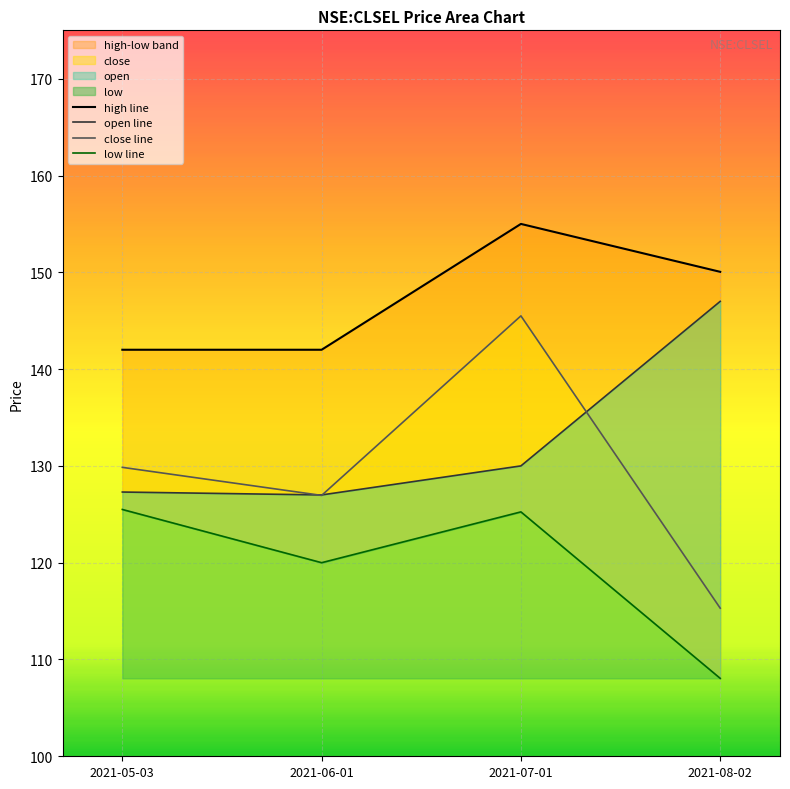

Reading left to right, list all the values displayed in this chart.

high line: 142.0	142.0	155.0	150.1
open line: 127.3	127.0	130.0	147.0
close line: 129.8	127.0	145.5	115.3
low line: 125.5	120.0	125.2	108.0